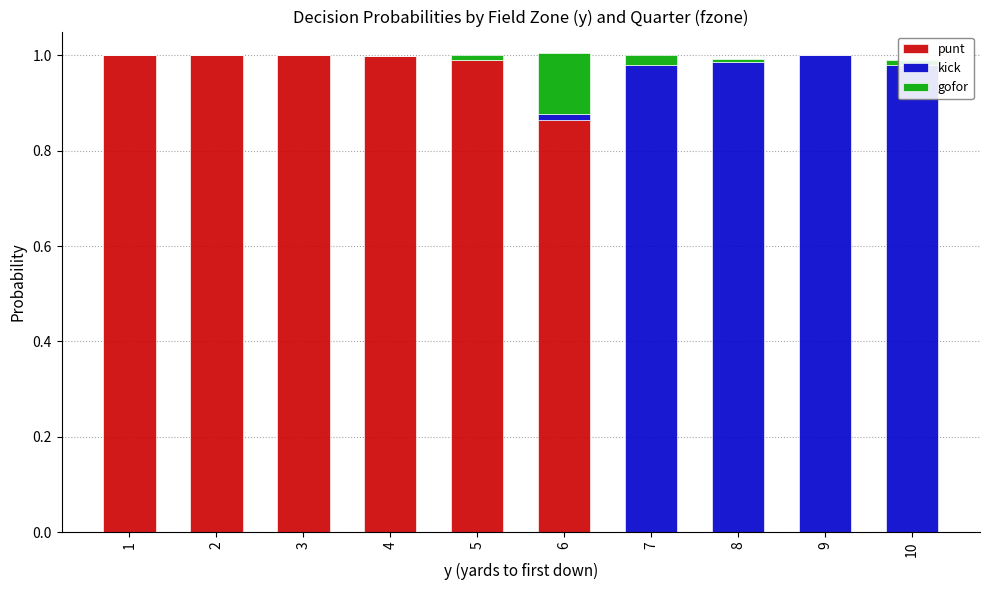

Count the number of data series in this chart.

3